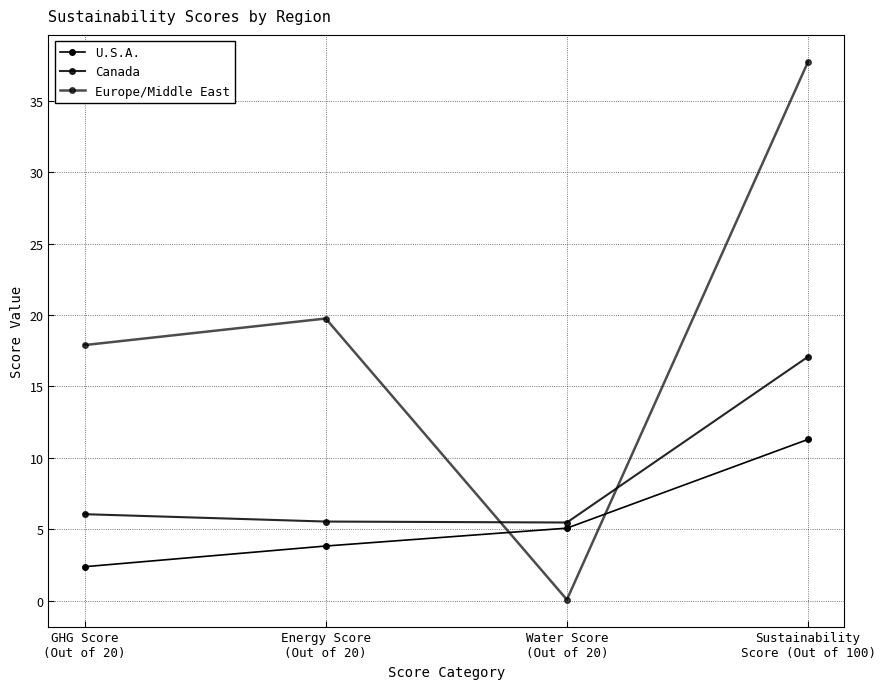

Where is the first local maximum for Europe/Middle East?

Energy Score
(Out of 20)